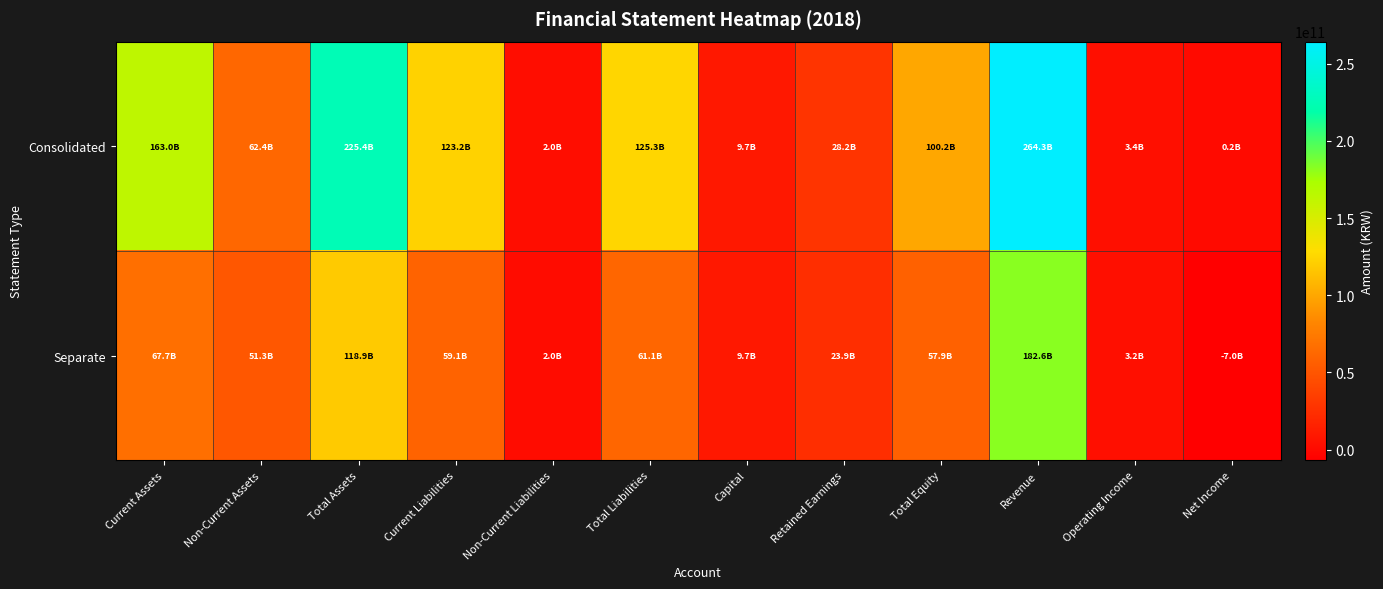

Count the number of categories in the chart.

12